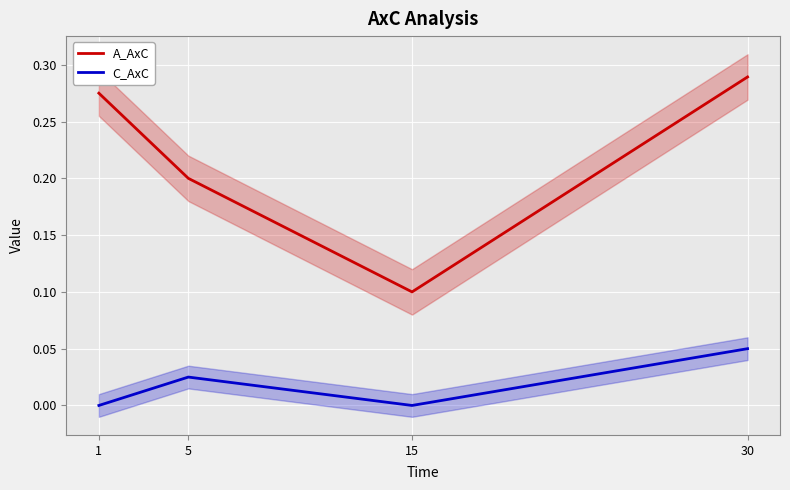

At which label is C_AxC closest to 0?

1